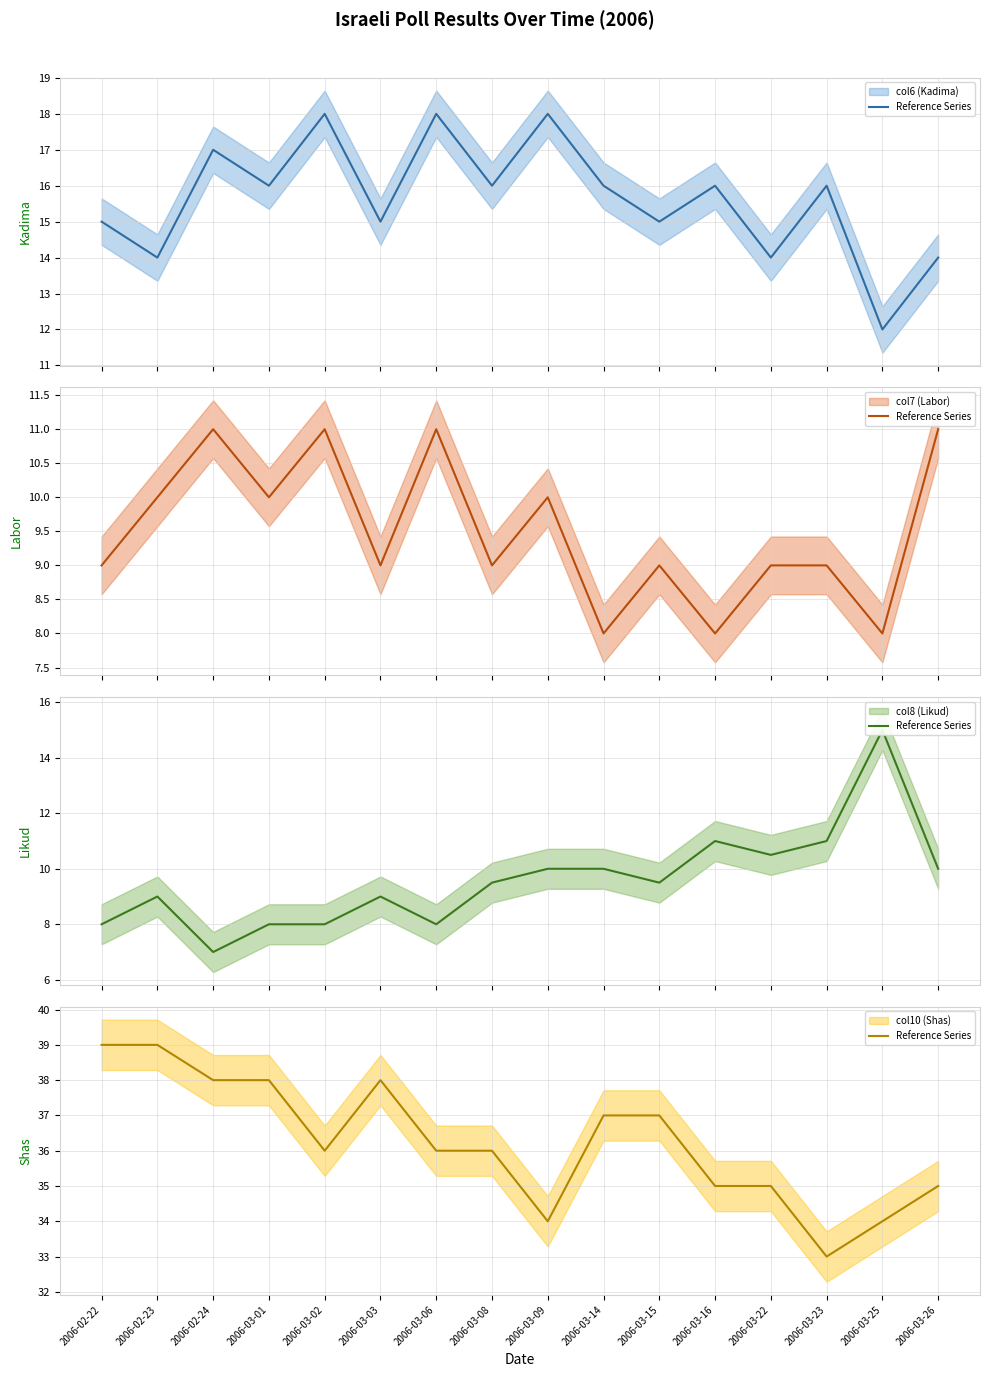

The value of col7 (Labor) at 2006-02-24 is 11.0. True or false?

True